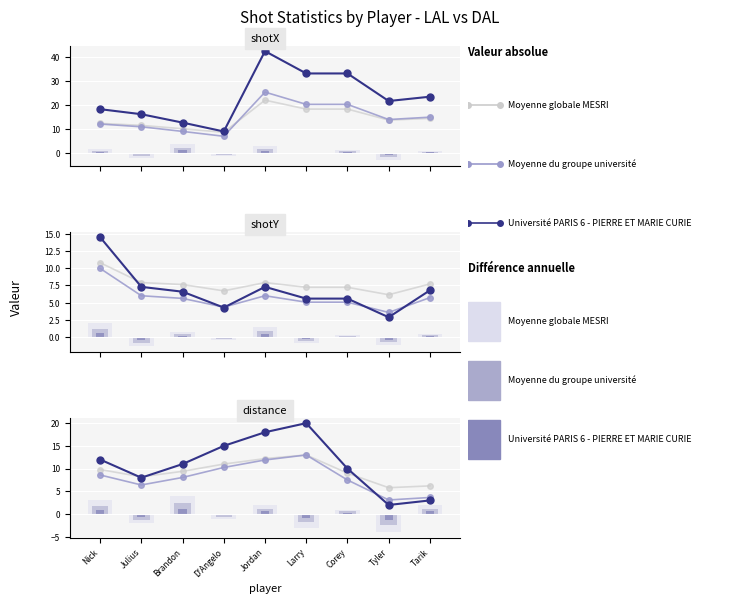

Which has a higher value, Brandon or Julius?

Brandon